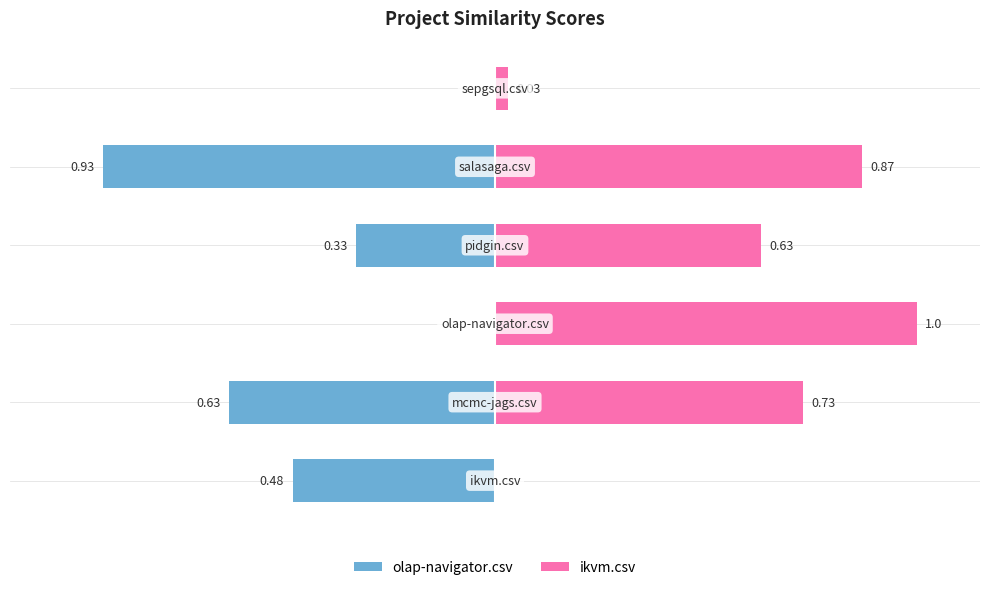

True or false: ikvm.csv has a value of 0.0 at 0.

True